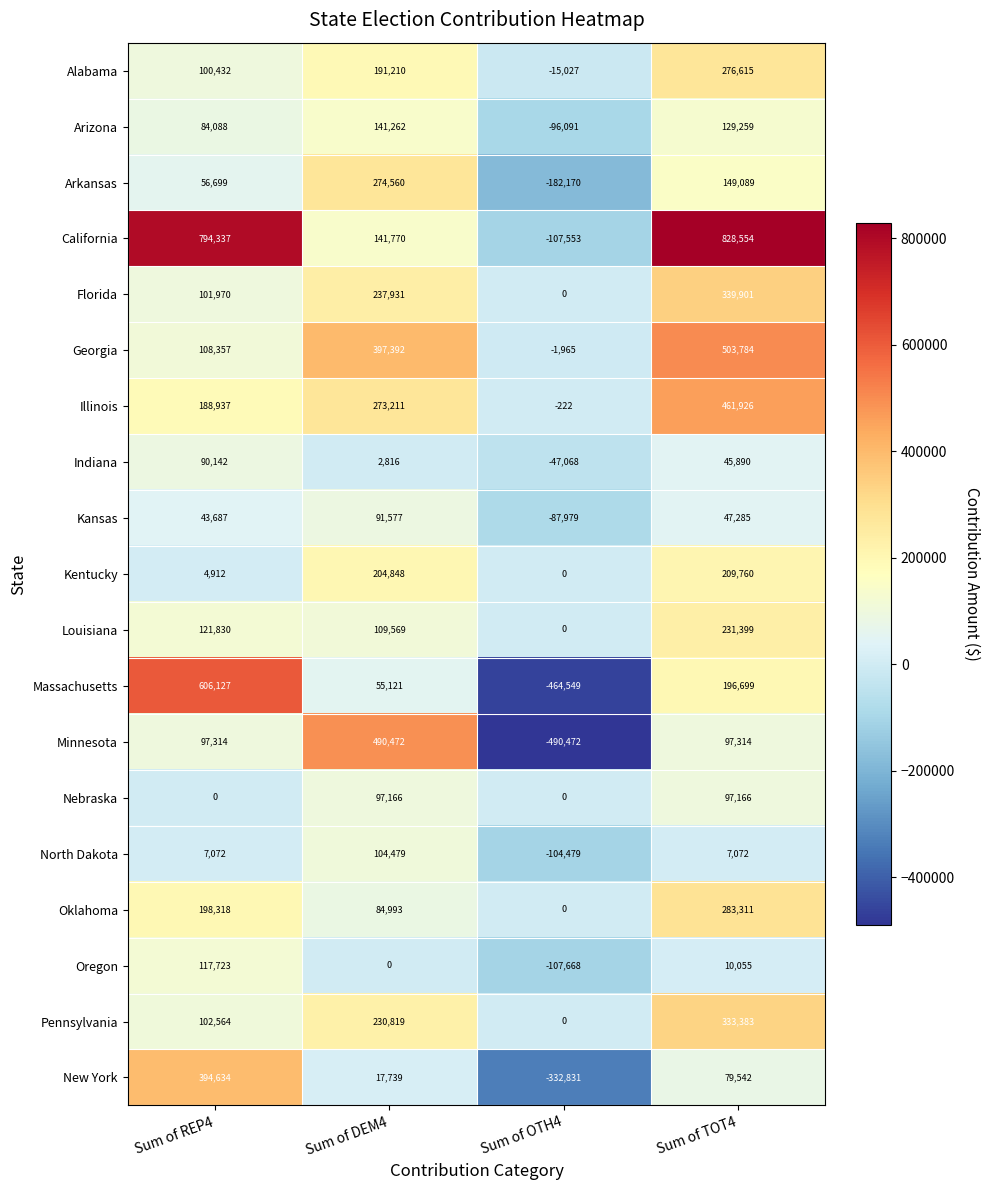

Where is Oklahoma nearest to the value 141655?

Sum of DEM4